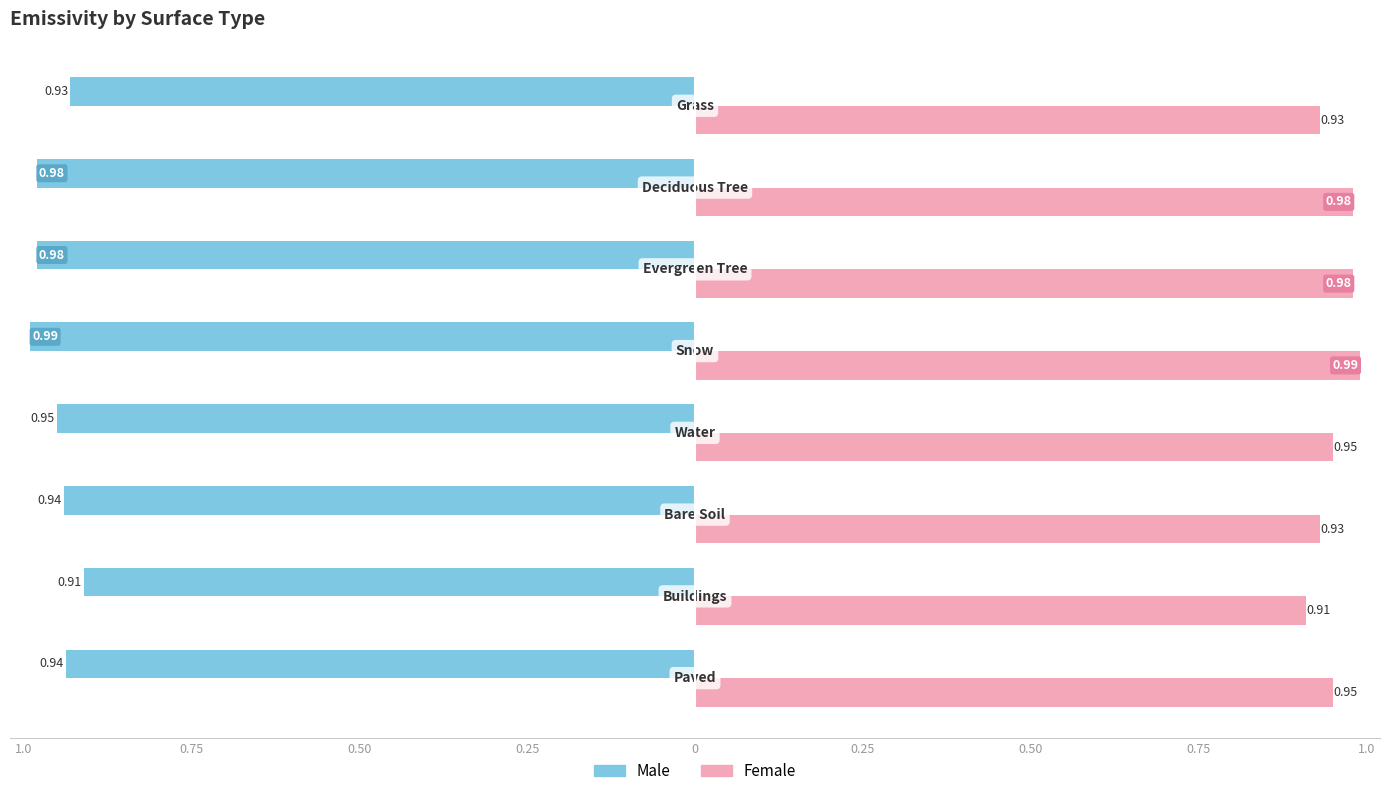

What are all the series names shown in the legend?

Male, Female